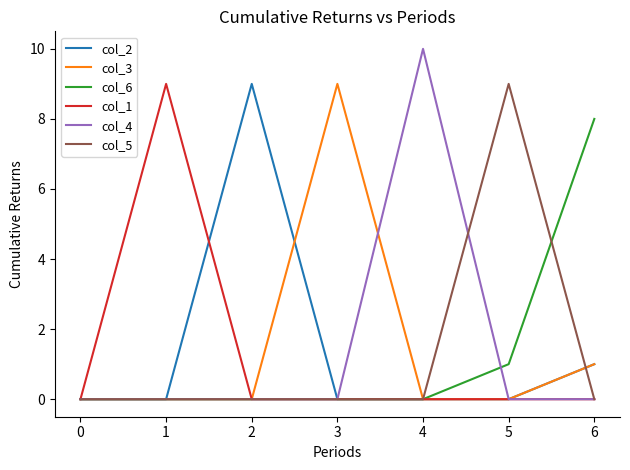

What is the highest value of the col_3 series?

9